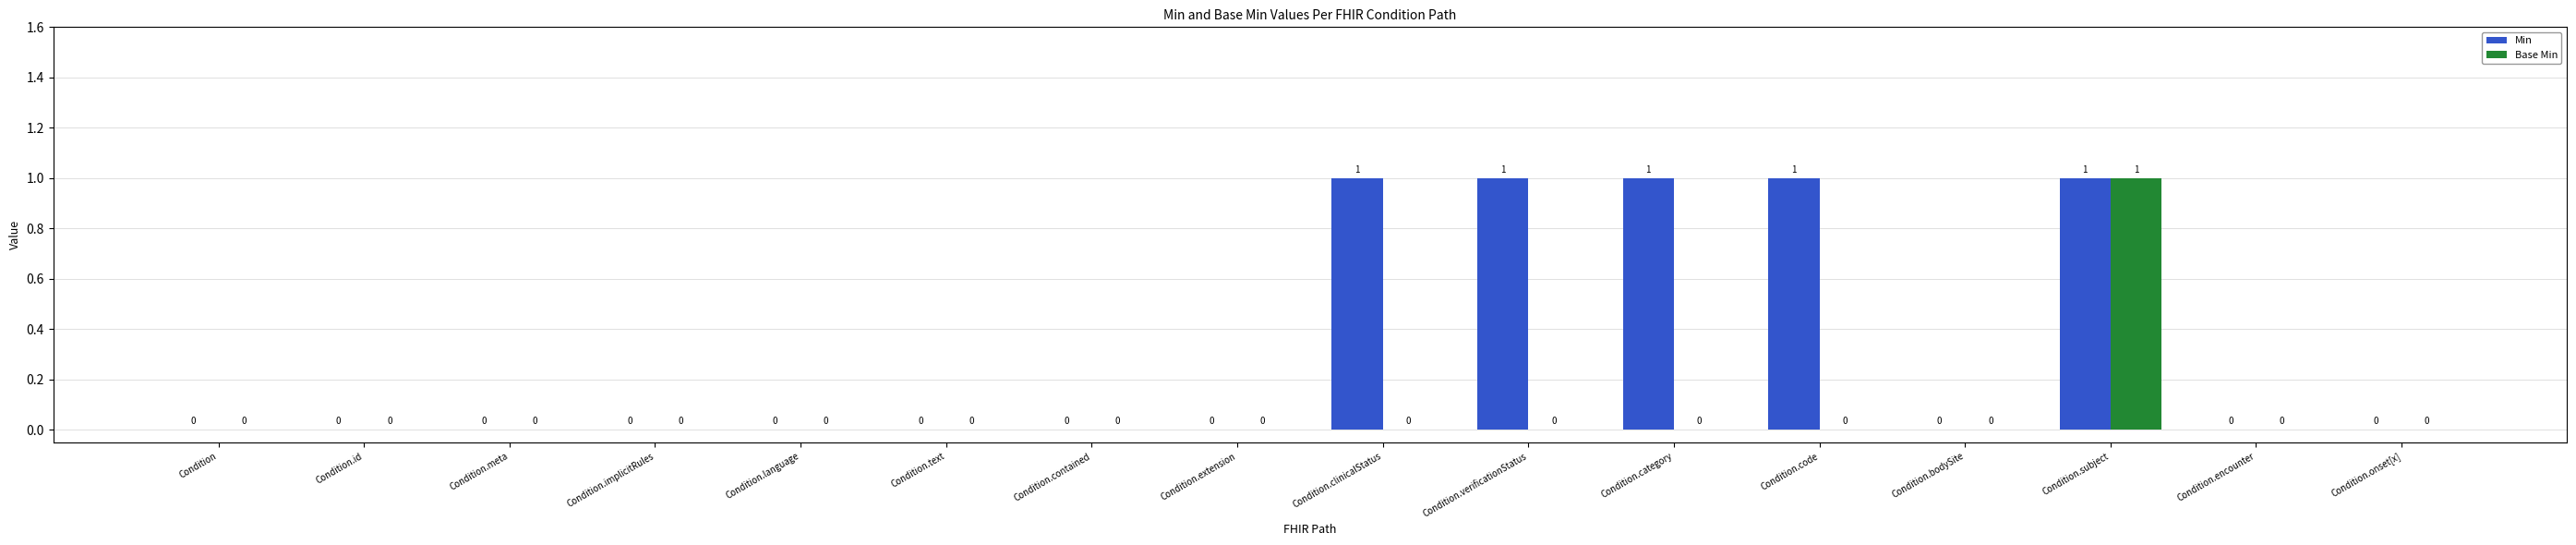

What is the greatest value displayed?

1